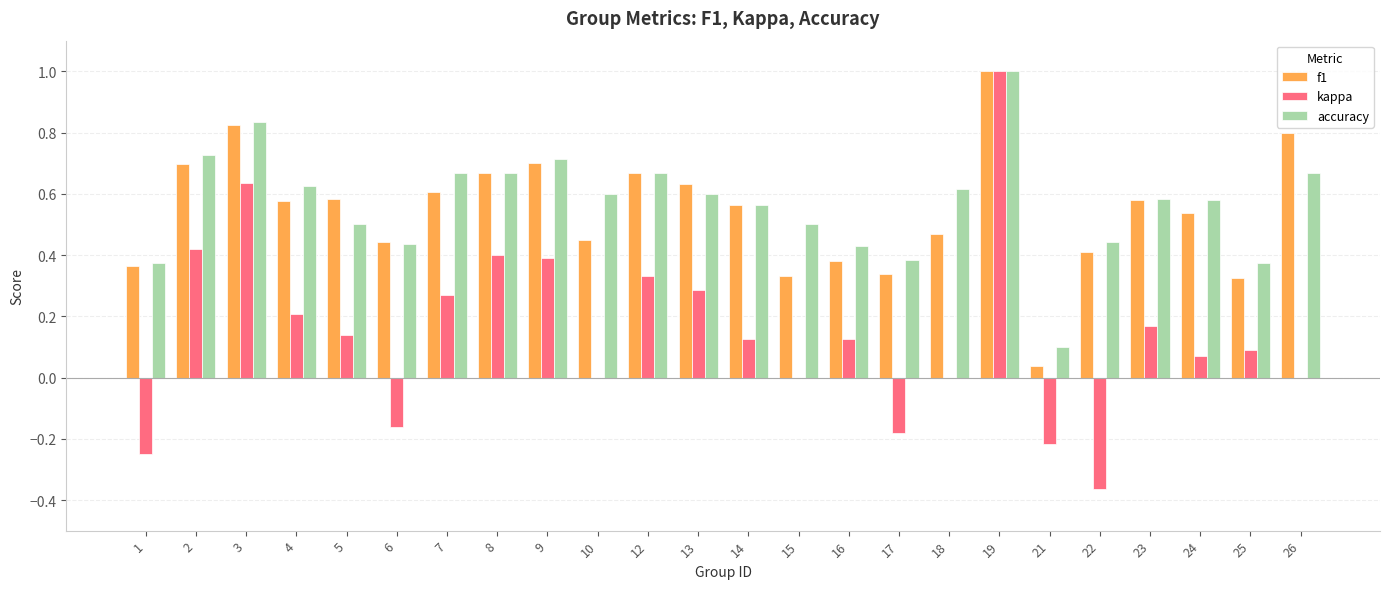

Between 8 and 15, which series saw the biggest shift?

kappa